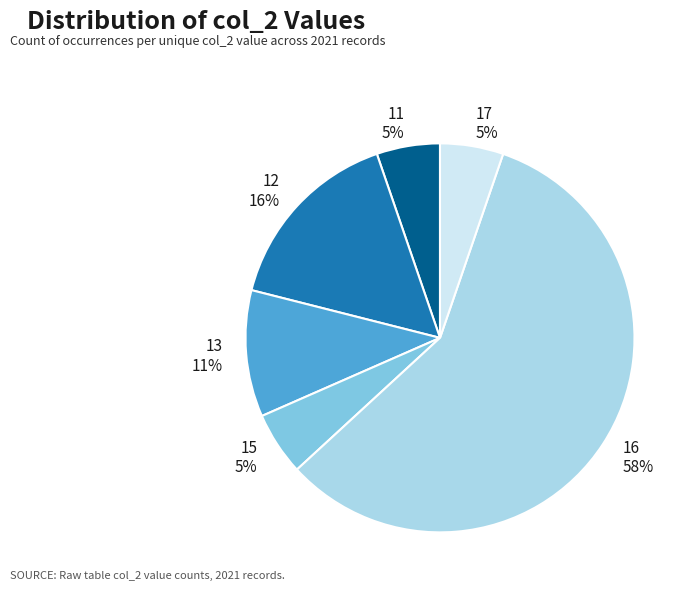

Which has a higher value, 16 58% or 11 5%?

16 58%